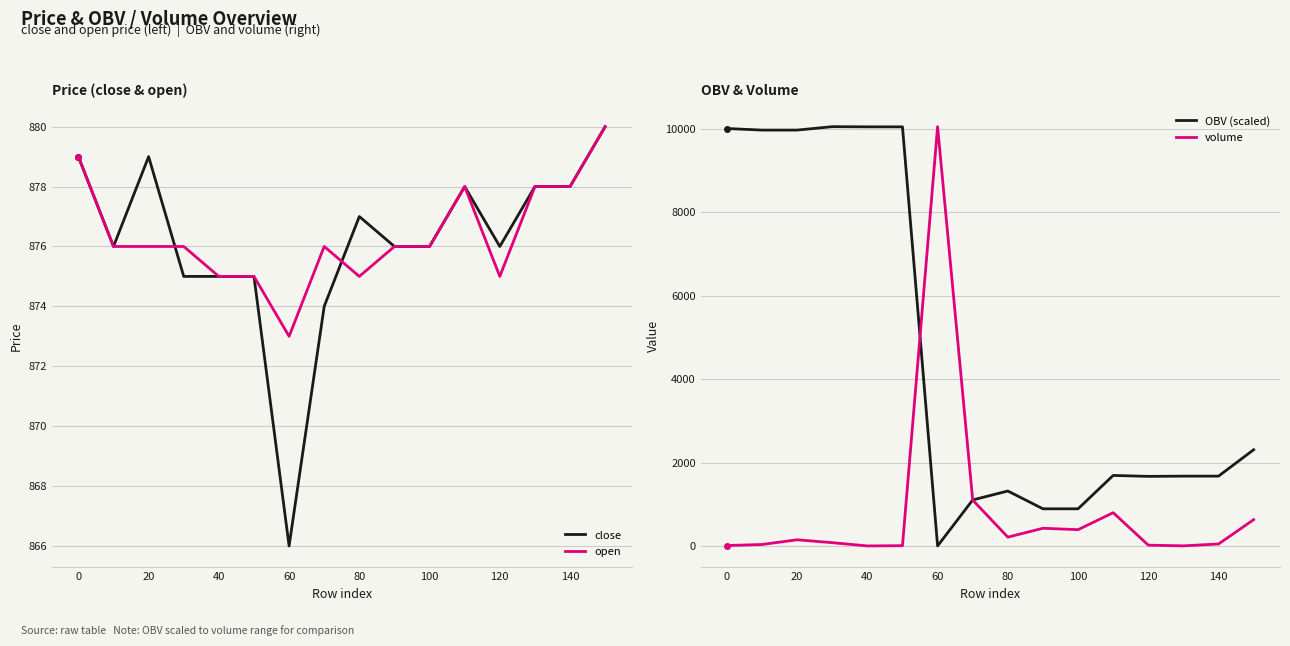

After their last crossing, which series has the higher values: OBV (scaled) or open?

OBV (scaled)